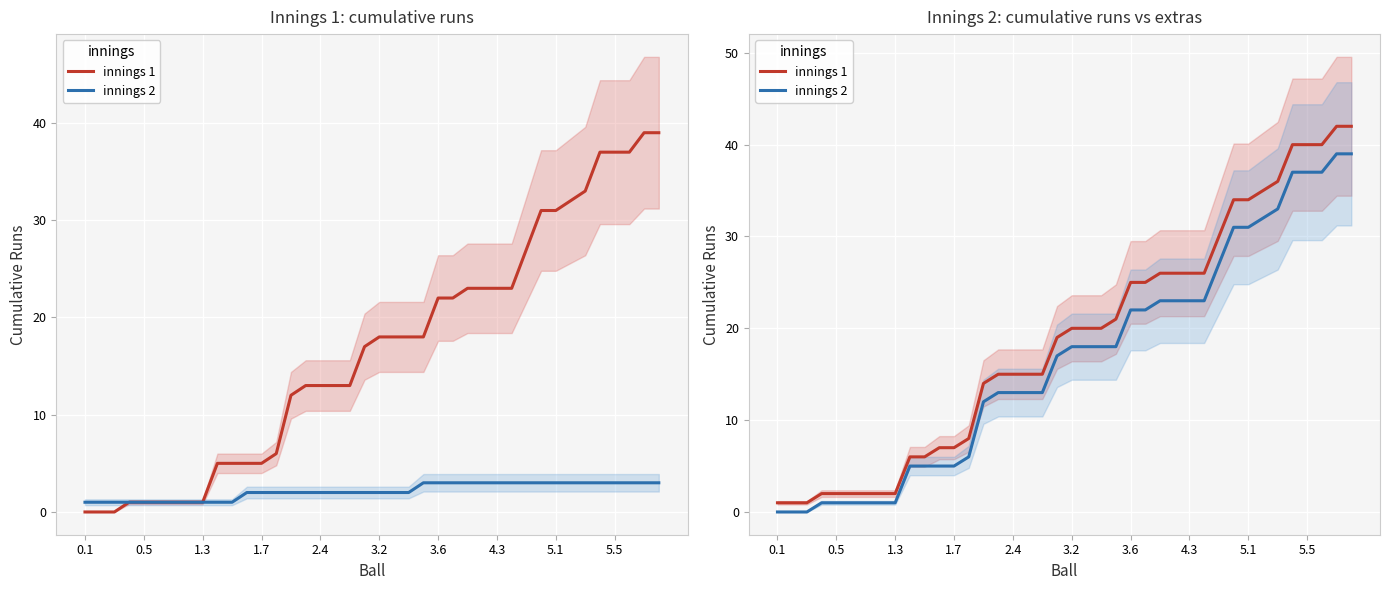

At which category does the chart reach its minimum across all series?

0.1